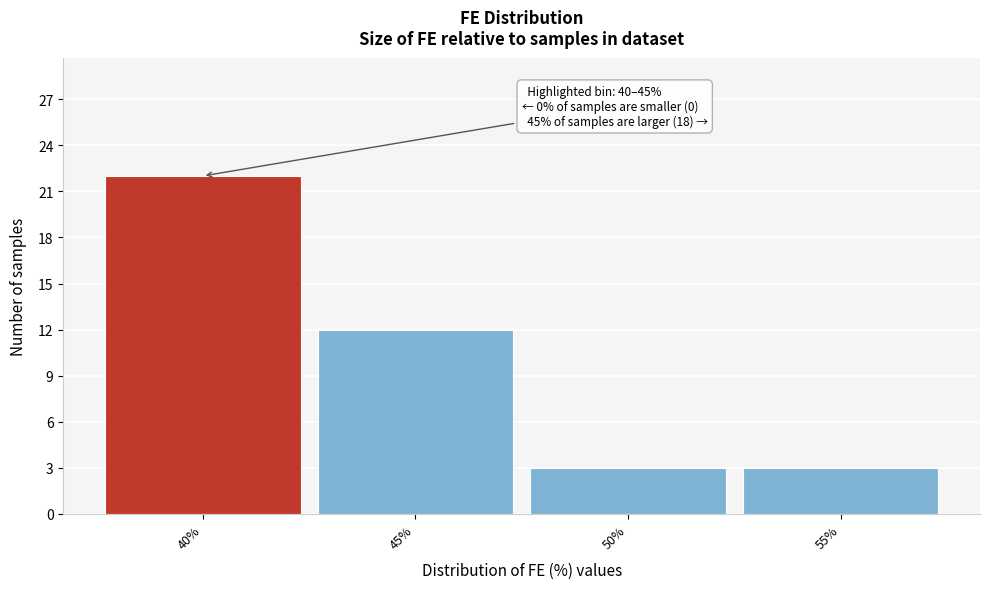

Reading left to right, extract all data points from this chart.

40%=22	45%=12	50%=3	55%=3